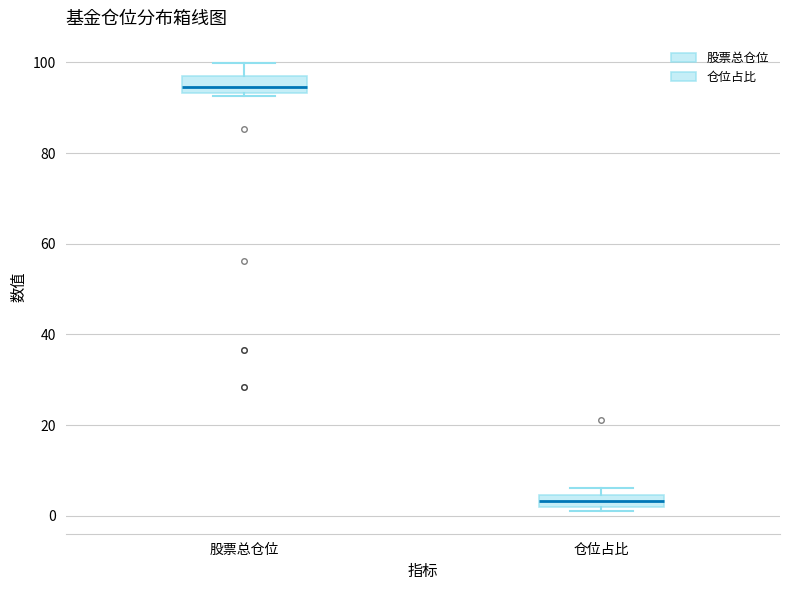

Where is the upper edge of the box for 仓位占比 on the y-axis? The values are not printed on the chart, so give them approximately, as read against the axis.

4